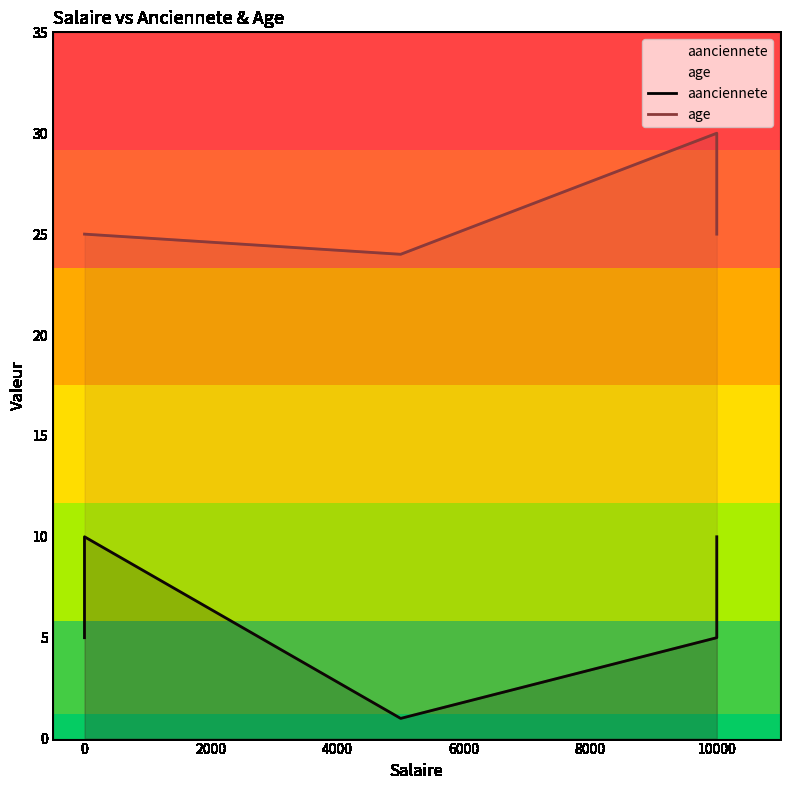

Which series has the largest total across all categories?

age